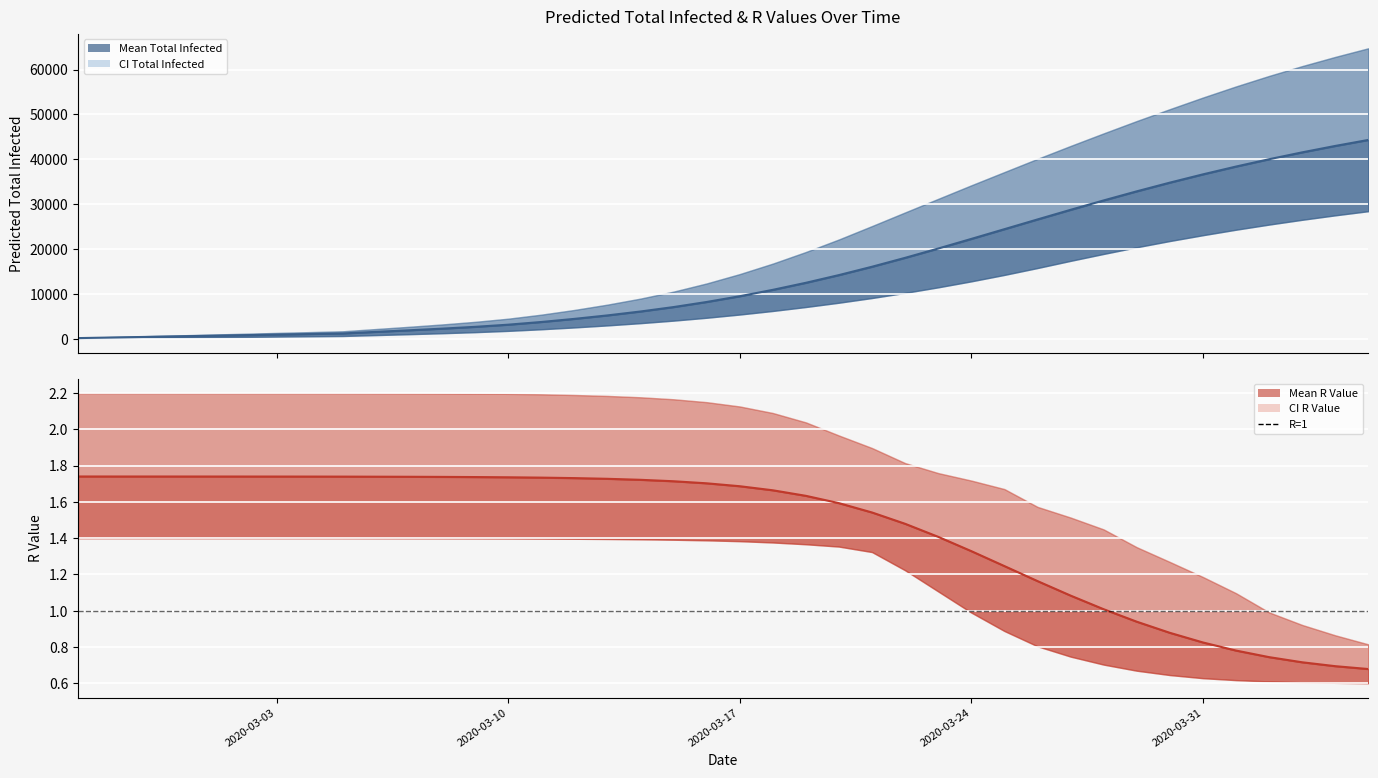

Count the number of categories in the chart.

40